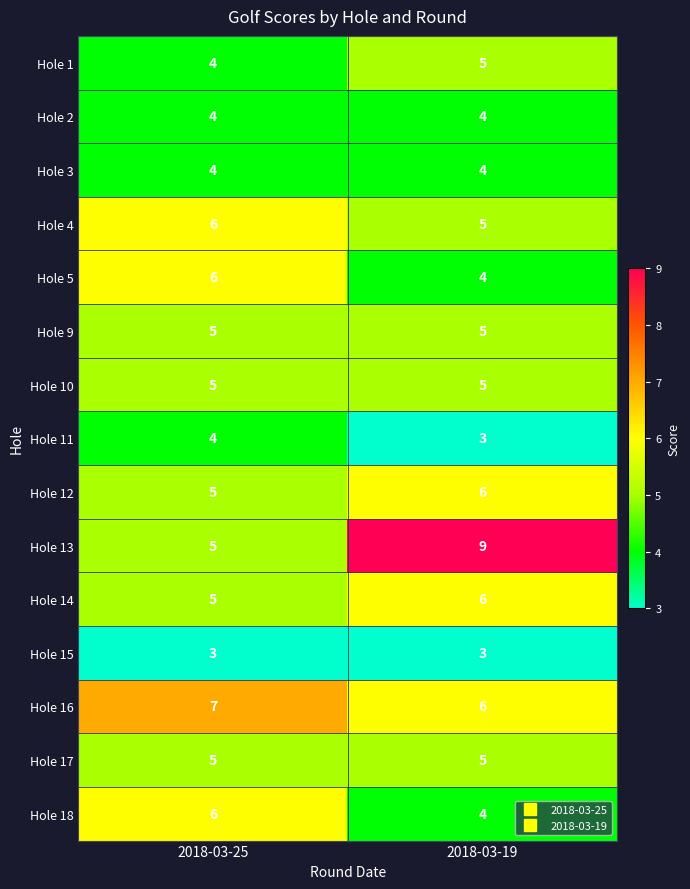

The Hole 12 series shows 5 at 2018-03-25. True or false?

True